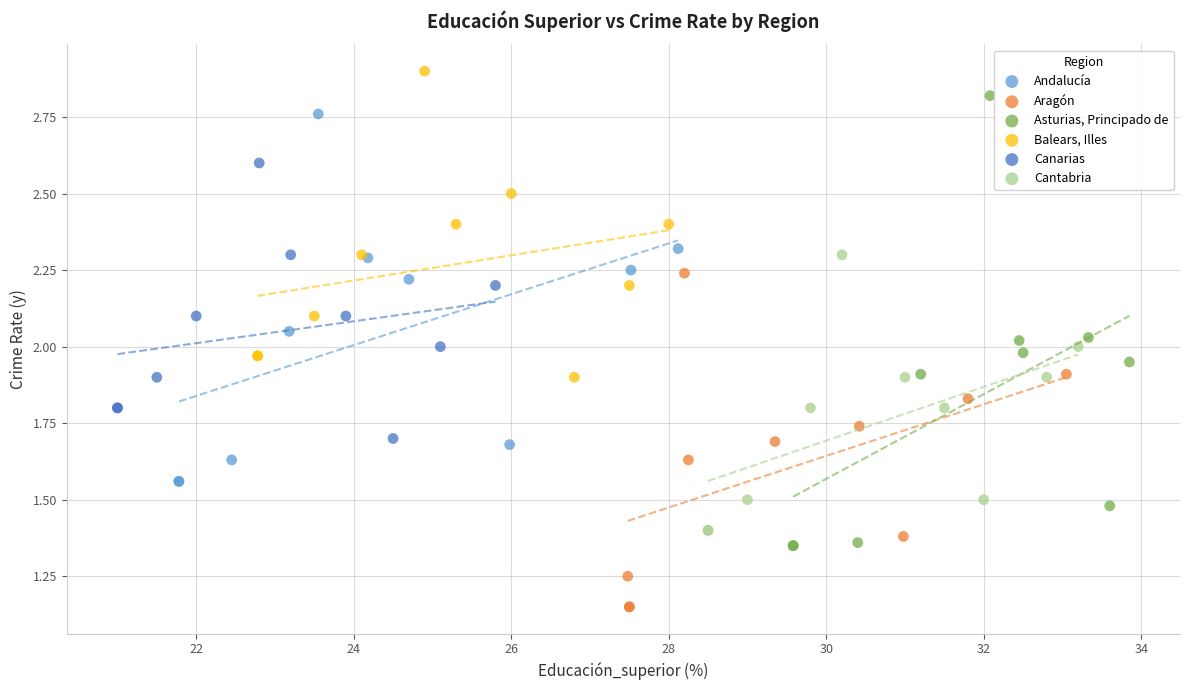

Which series reaches the minimum Y coordinate?

Aragón